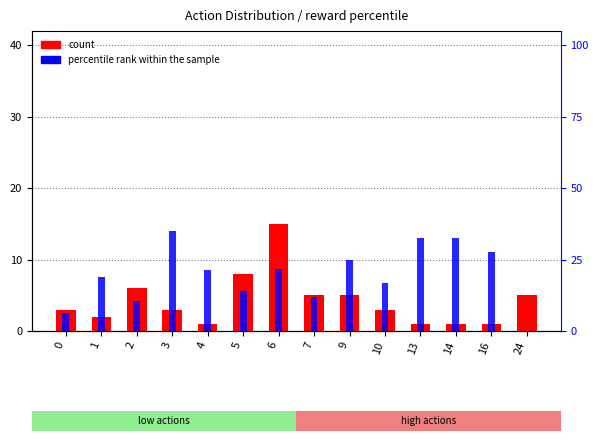

Reading right to left, extract all data points from this chart.

count: 24=5.0	16=1.0	14=1.0	13=1.0	10=3.0	9=5.0	7=5.0	6=15.0	5=8.0	4=1.0	3=3.0	2=6.0	1=2.0	0=3.0
percentile rank within the sample: 24=0.0	16=27.5	14=32.5	13=32.5	10=16.9	9=25.0	7=12.0	6=21.7	5=14.2	4=21.2	3=35.0	2=10.4	1=18.8	0=6.2